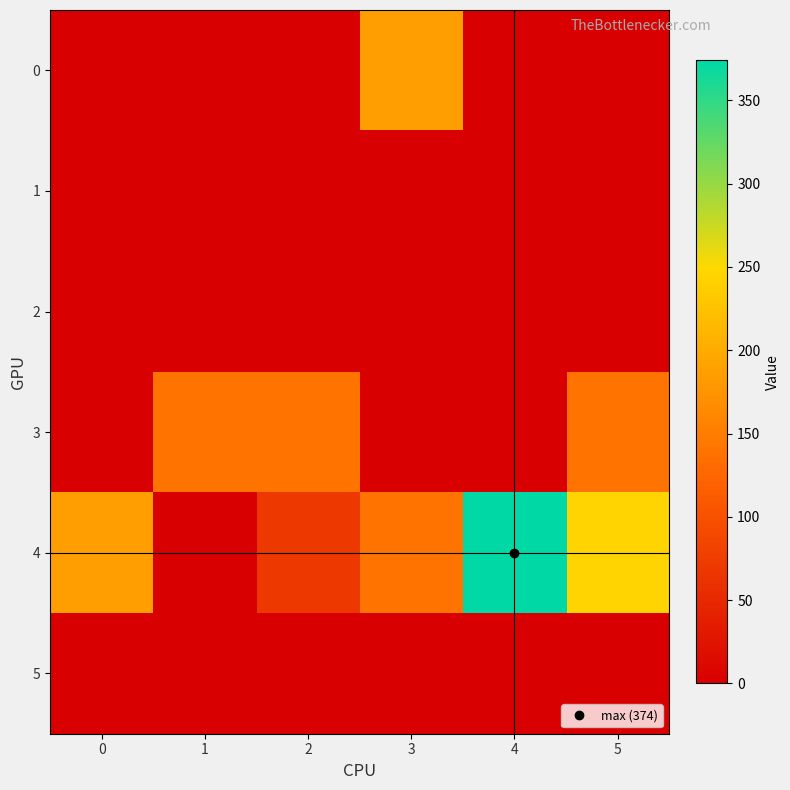

Which series has the largest range (max minus min)?

4